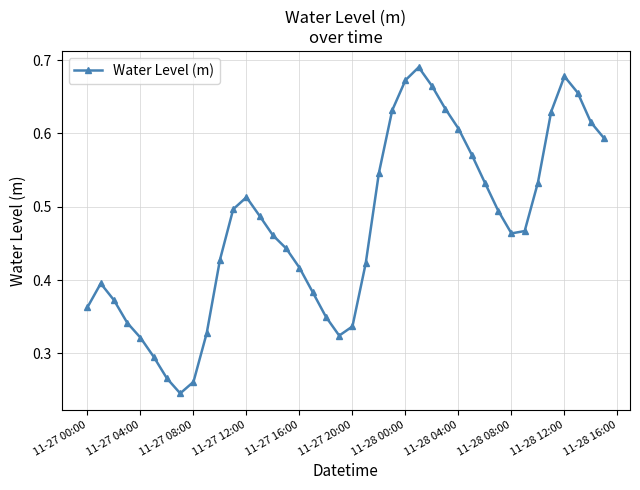

How many series are shown in this chart?

1